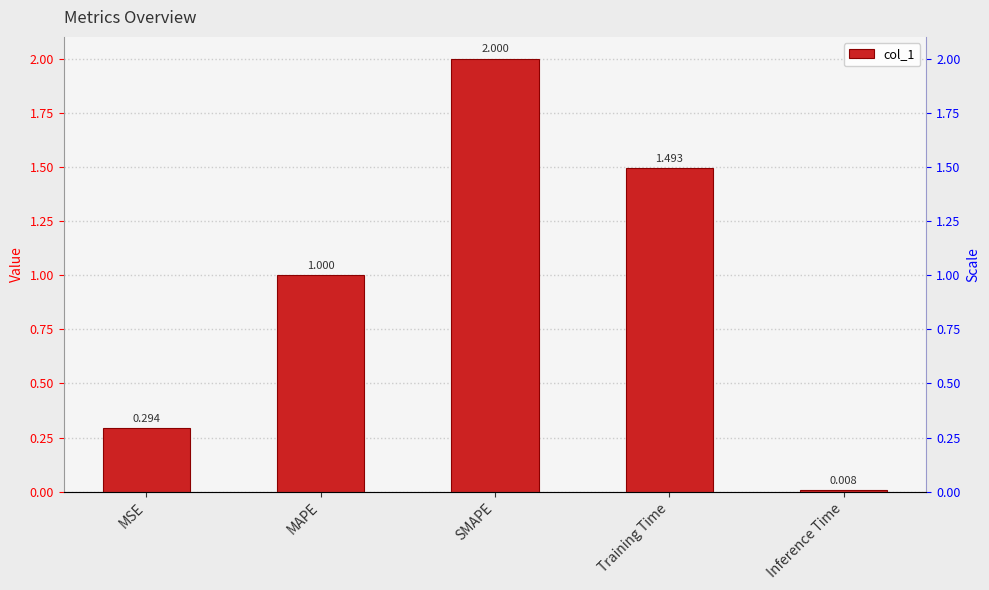

Between MAPE and MSE, which is larger?

MAPE